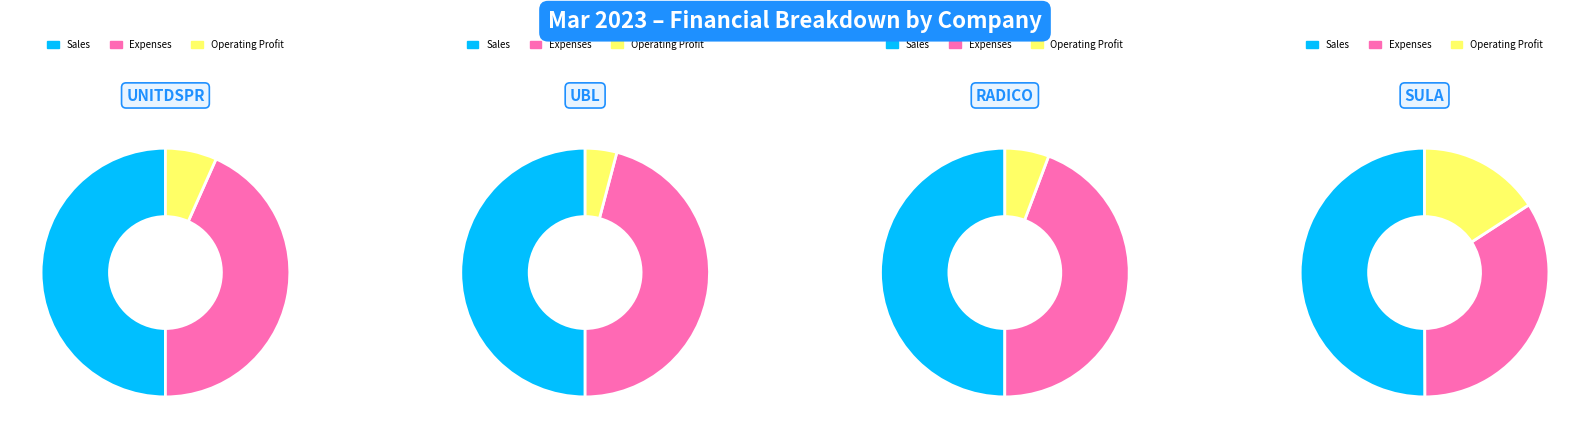

What percentage is the Sales slice, to the nearest percent?

50%